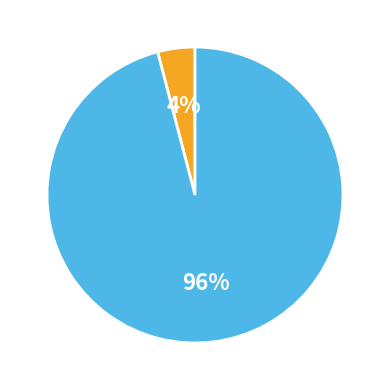

To the nearest percent, what is the difference between the largest and smallest slice percentages?

92%